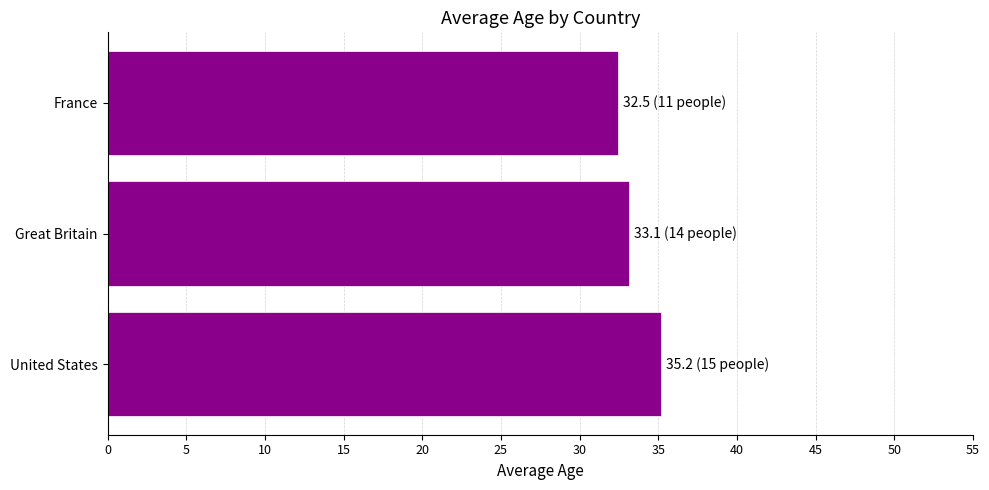

Read the value at Great Britain.

33.1